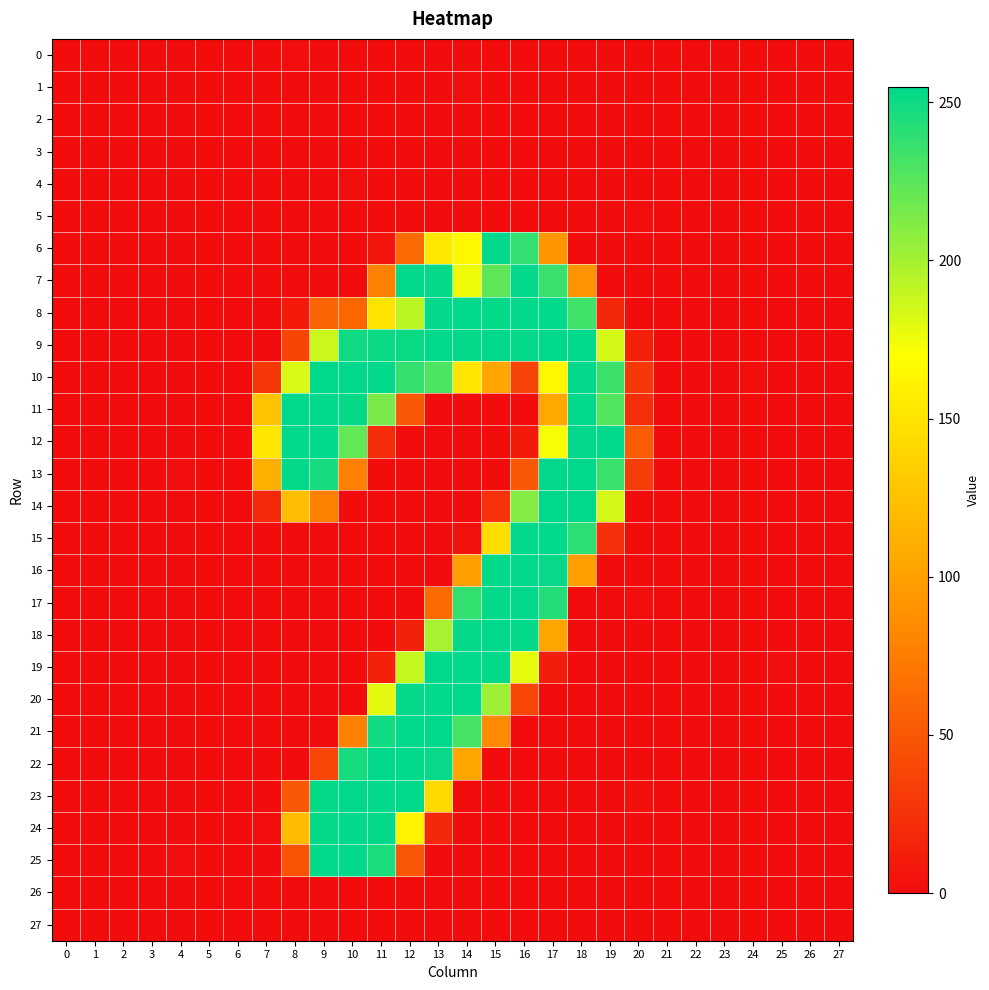

Between 0 and 20, which series saw the biggest shift?

12